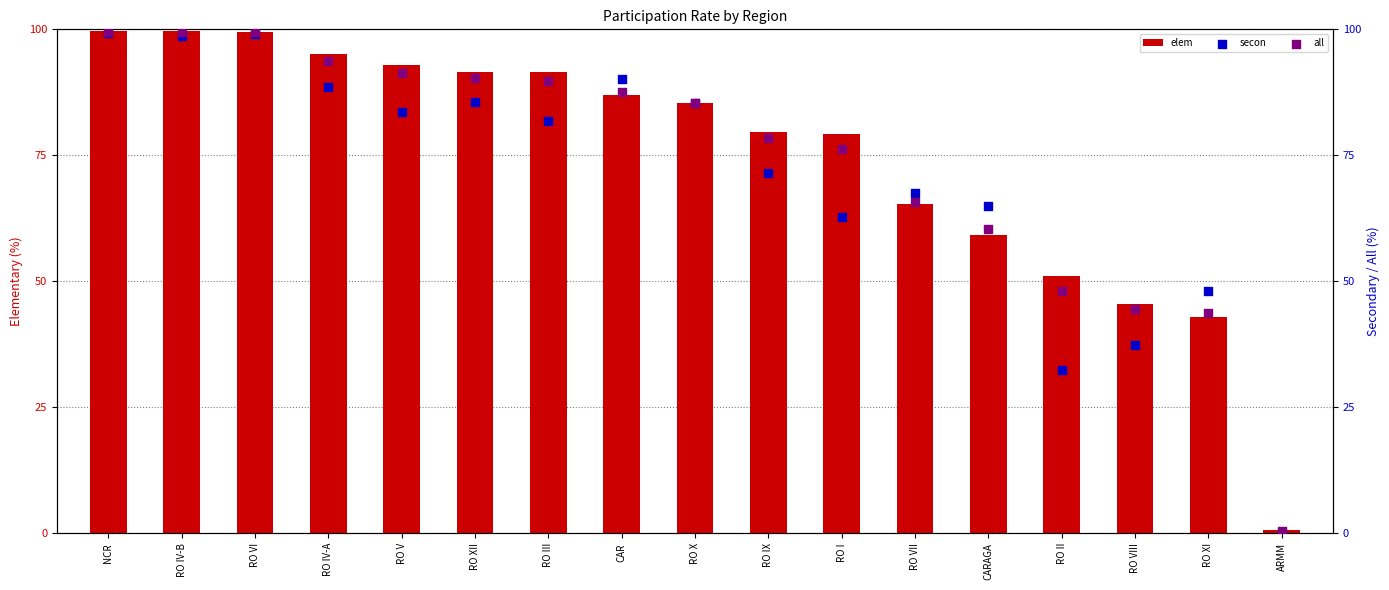

At which category is the sum across all series the highest?

NCR